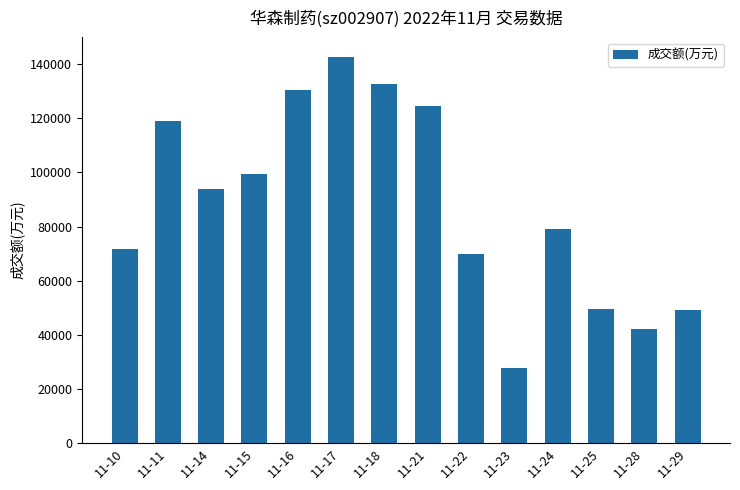

How many distinct data groups are displayed?

1